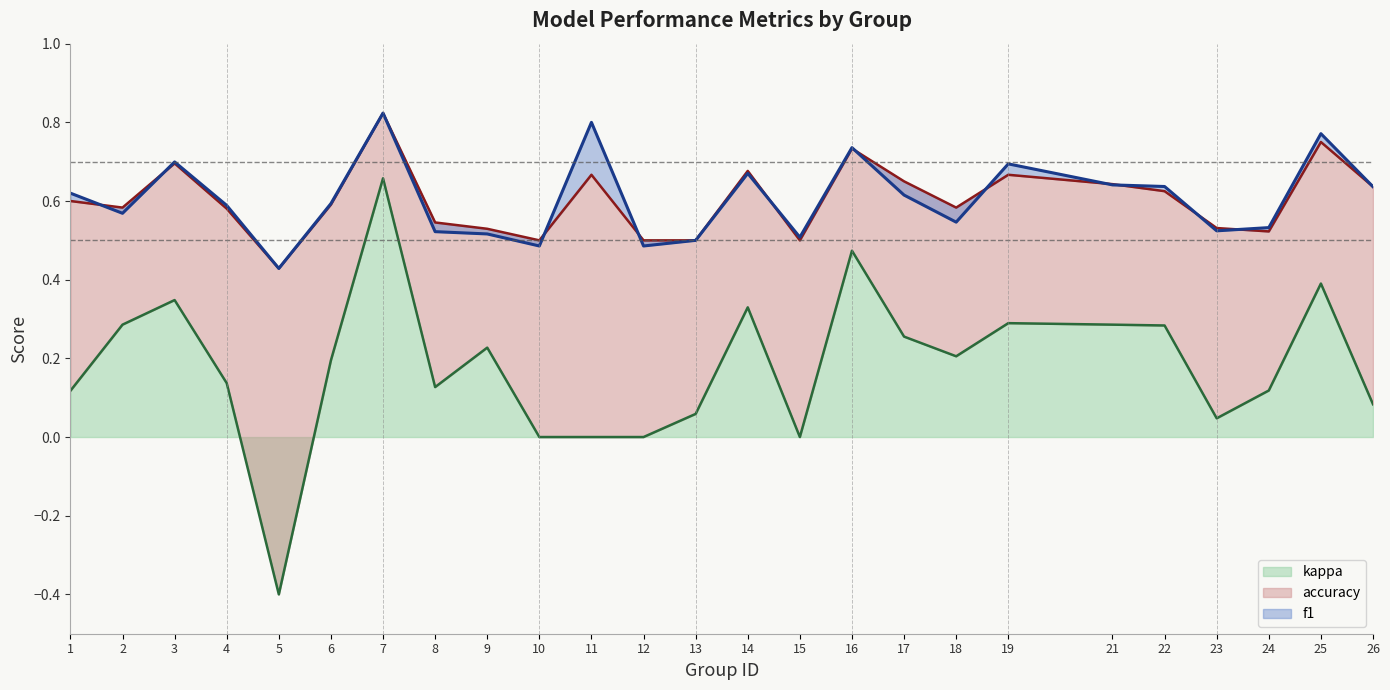

What is the sum of all kappa values?

4.5